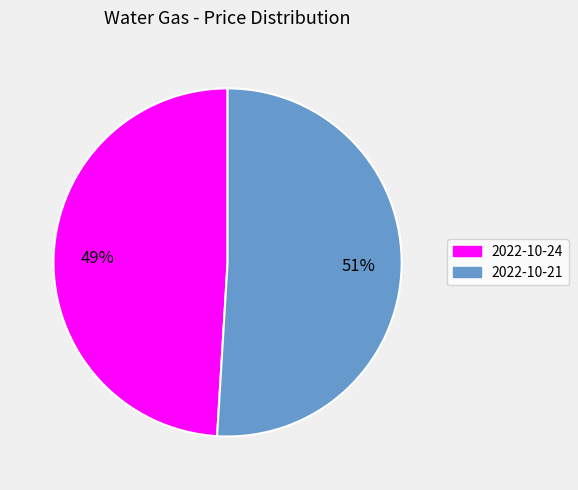

Count the number of slices in the pie.

2